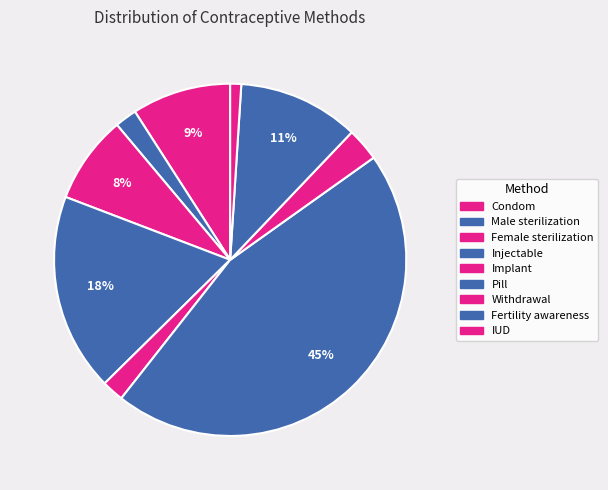

Is there any slice that represents more than half of the pie?

No